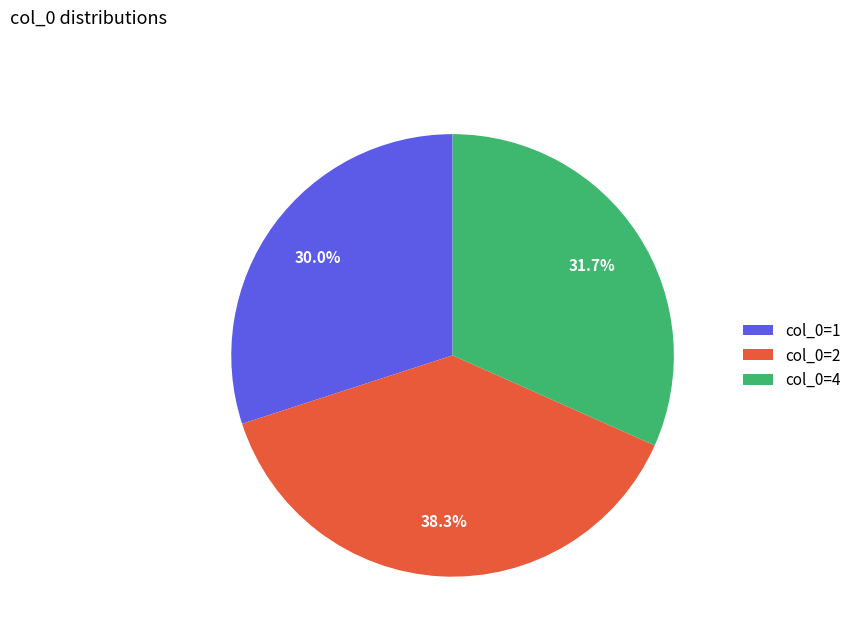

Does any single category account for the majority?

No